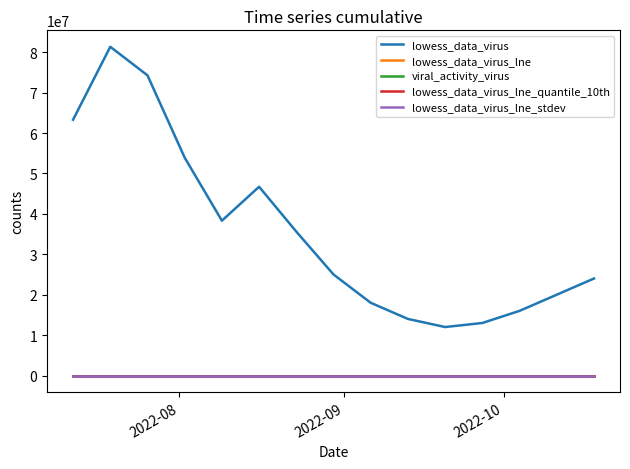

True or false: lowess_data_virus and lowess_data_virus_lne intersect in this chart.

False